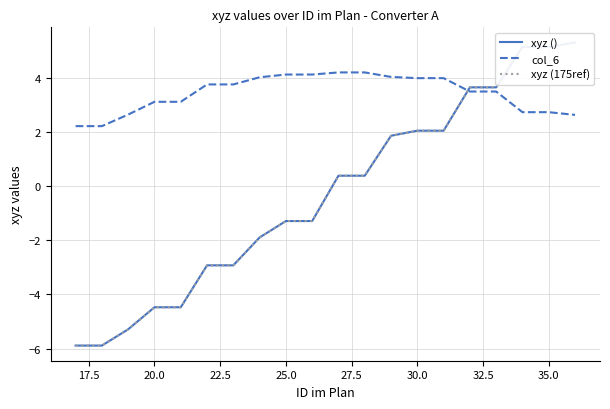

At how many categories does at least one series exceed -3?

20